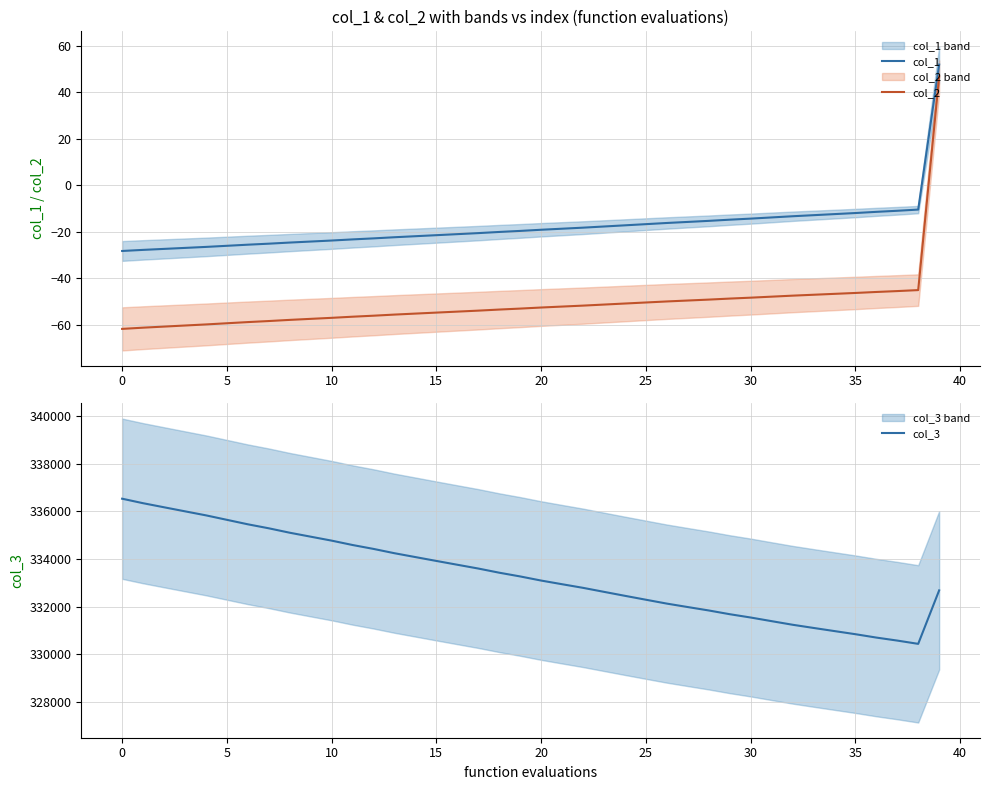

The col_2 series shows -82.0 at 15. True or false?

False